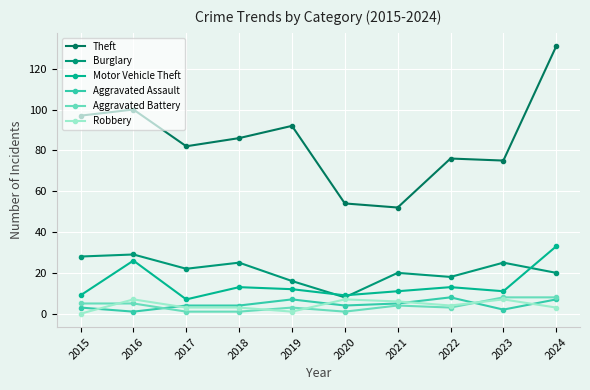

True or false: Aggravated Assault and Motor Vehicle Theft intersect in this chart.

False